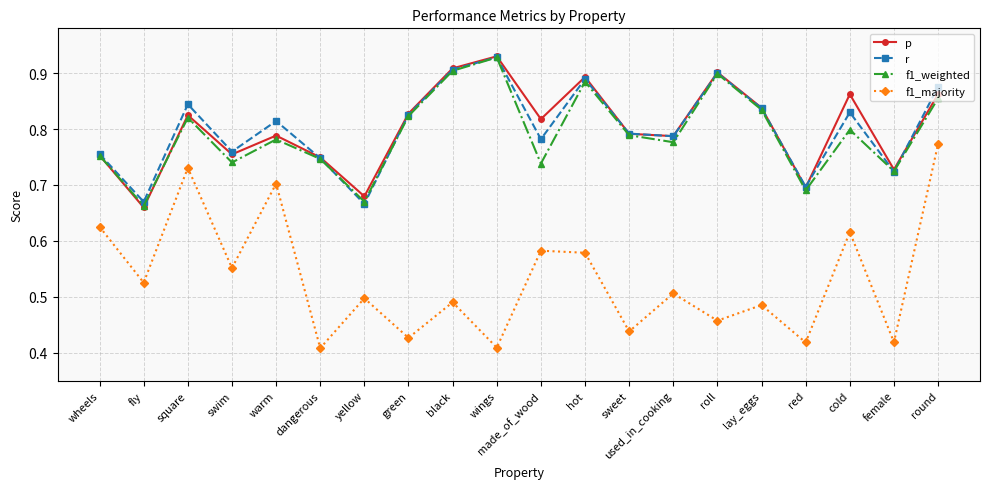

In f1_majority, how many points are higher than both neighbors (excluding endpoints)?

8